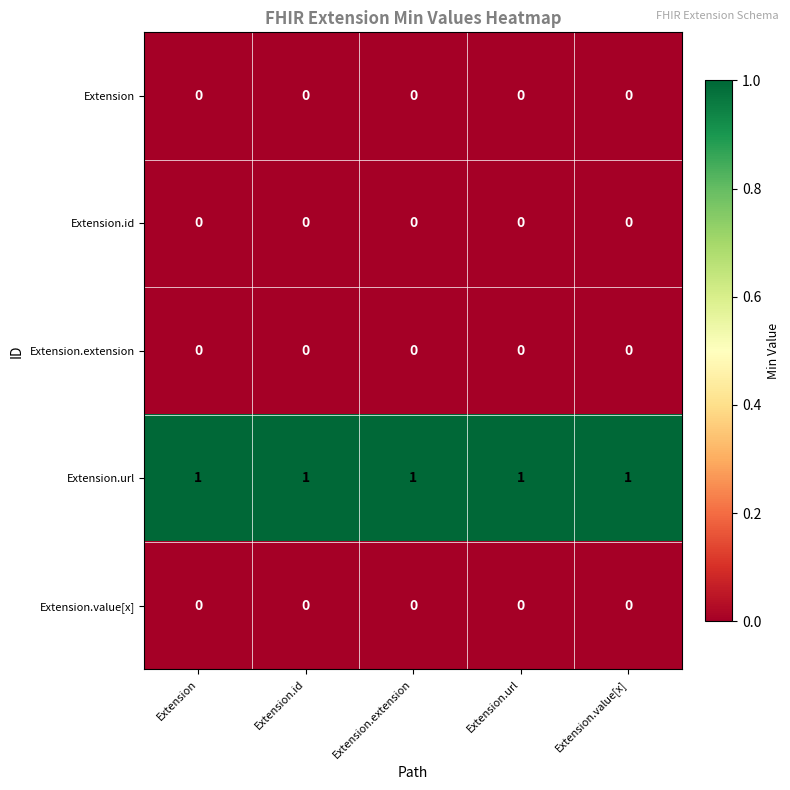

Is the value of Extension.url at Extension greater than the value of Extension.id at Extension?

Yes